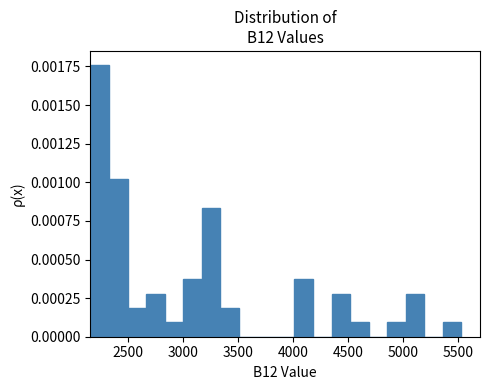

Read against the x-axis, roughly where is the centre of the tallest bar?

2250